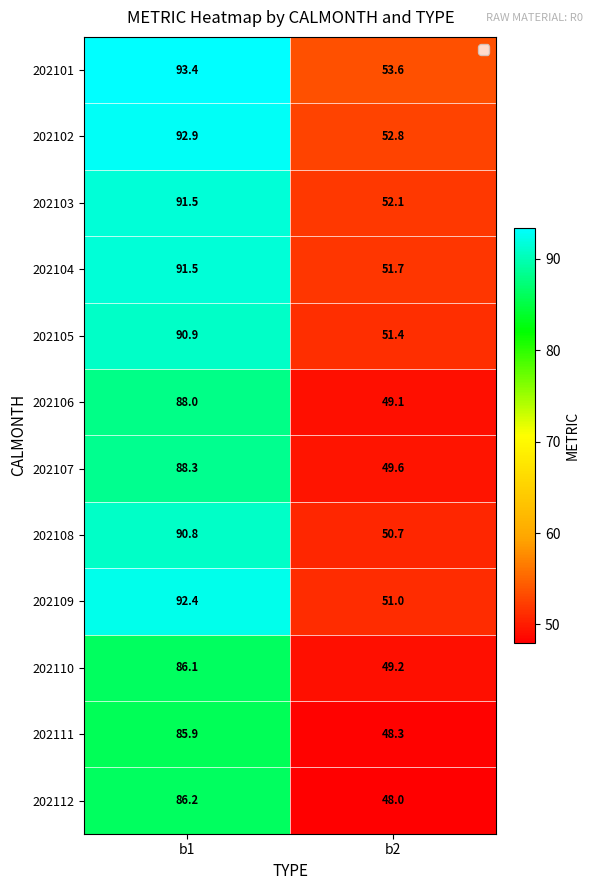

What is the sum of the 202108 values at b1 and b2?

141.5